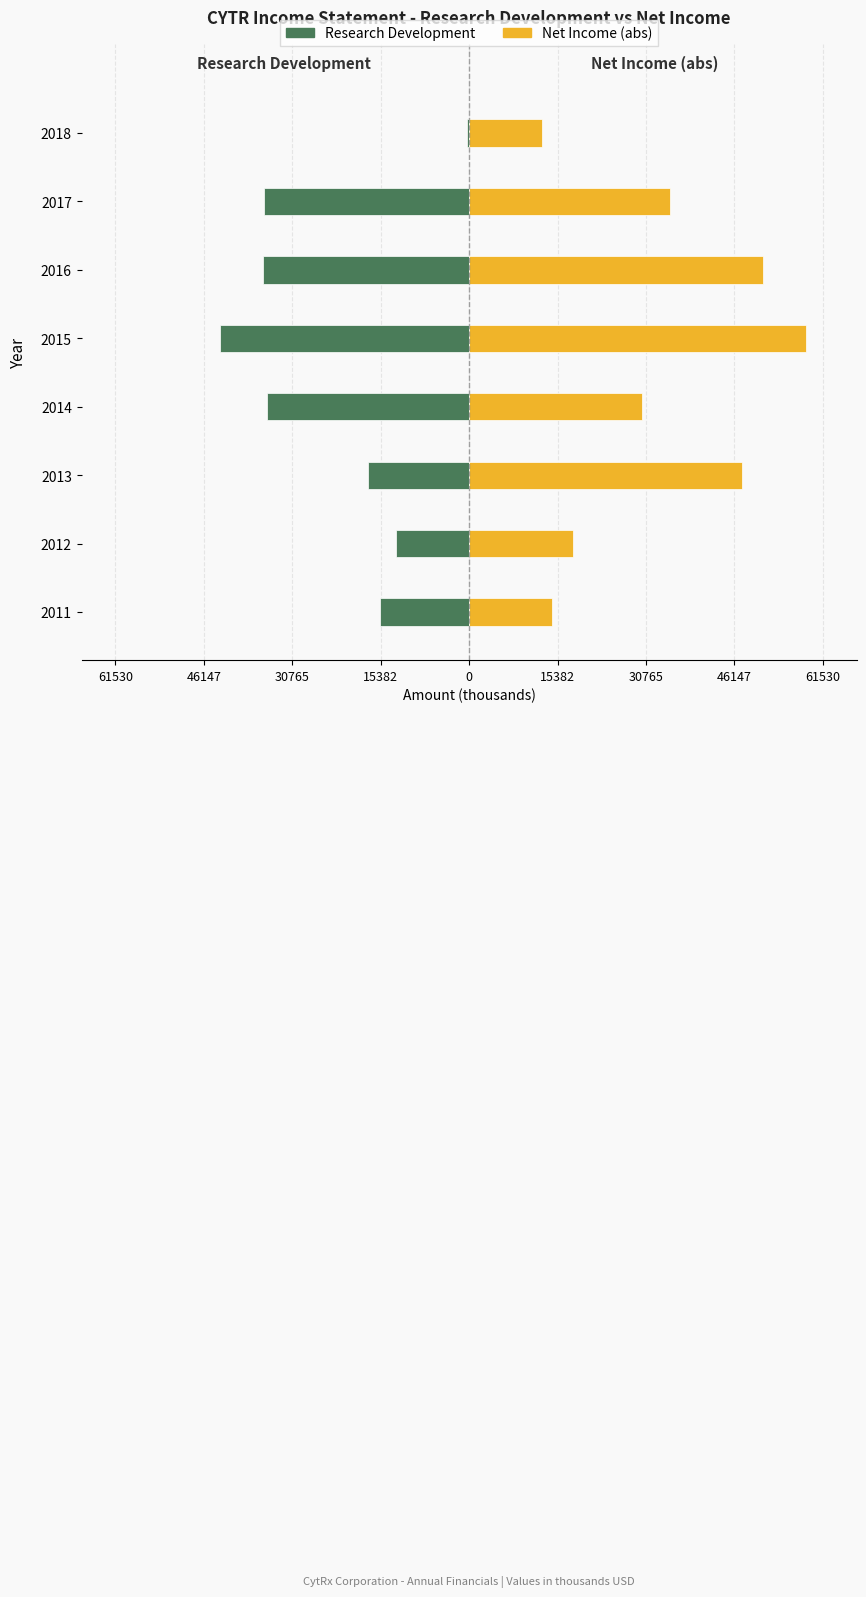

How many values in the Research Development series exceed -17500?

3